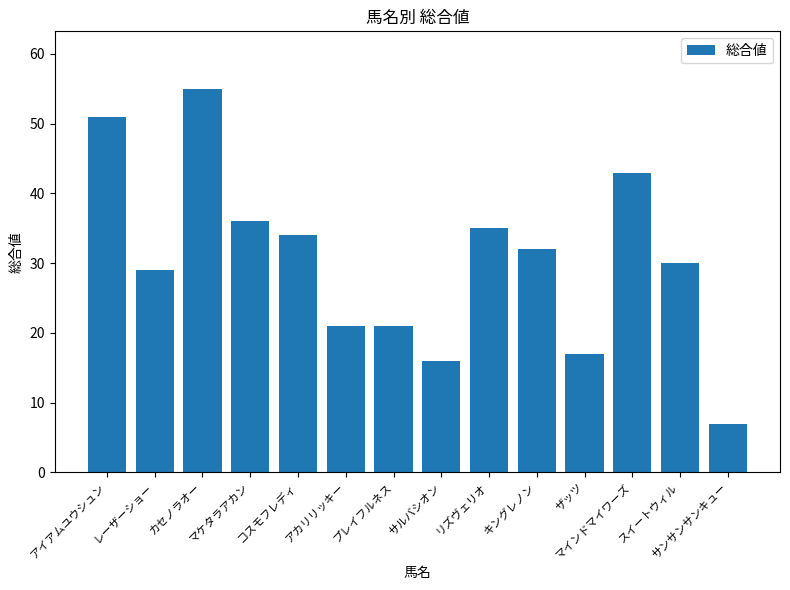

What is the sum of all values?

427